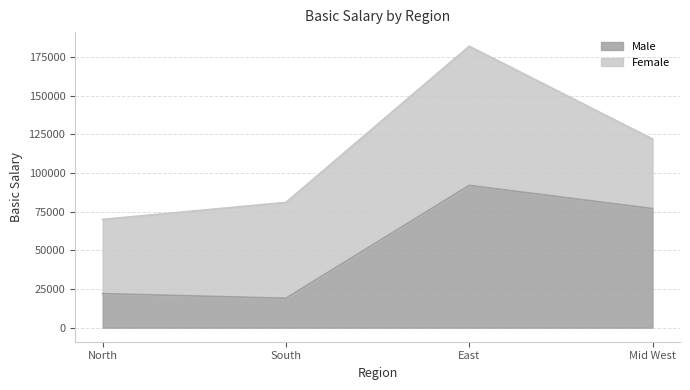

List the labels in order of value, smallest first.

South, North, Mid West, East